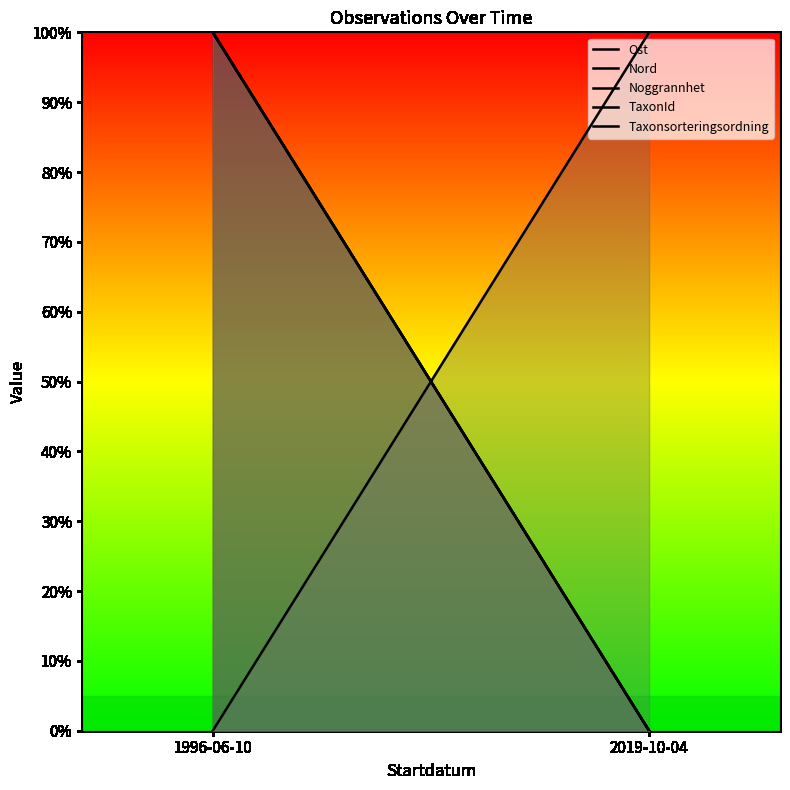

What is the label of the 2nd point from the left?

2019-10-04